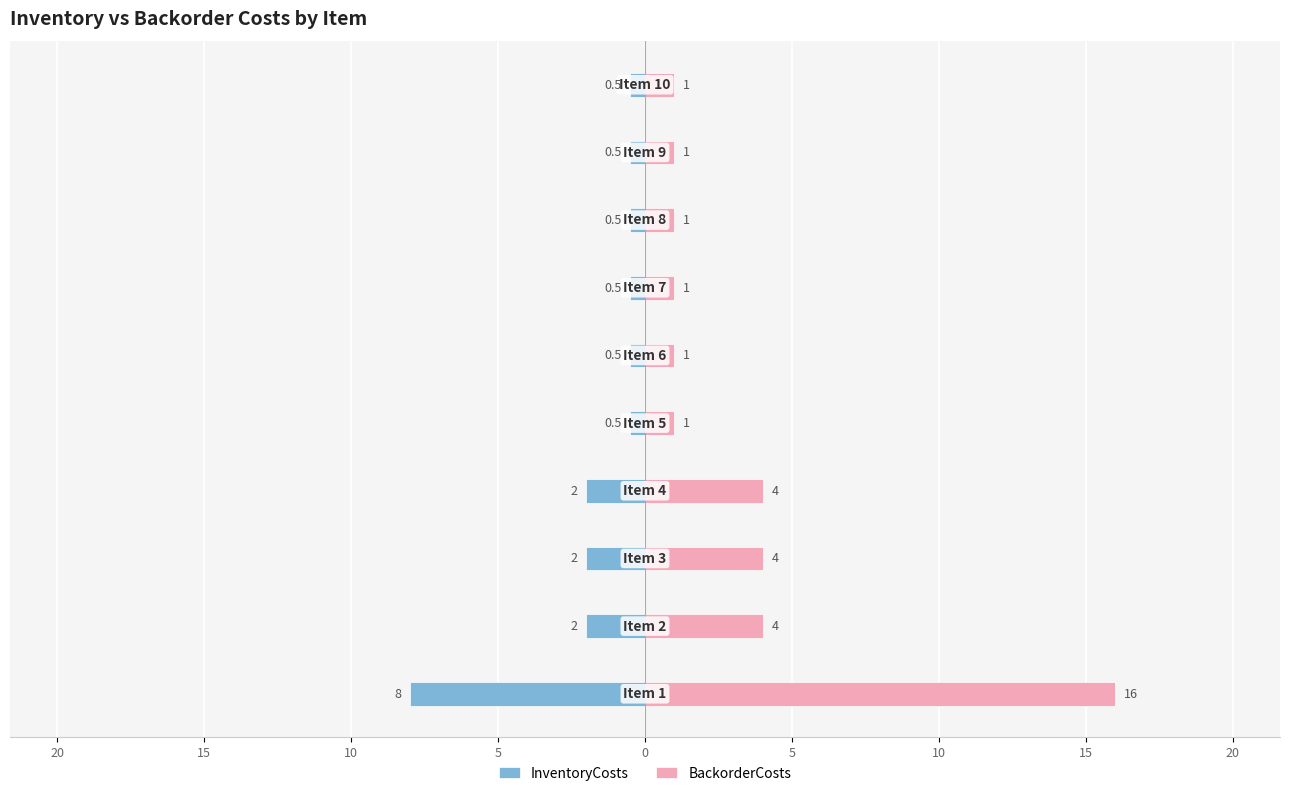

What is the difference between the maximum and minimum values in the InventoryCosts series?

7.5